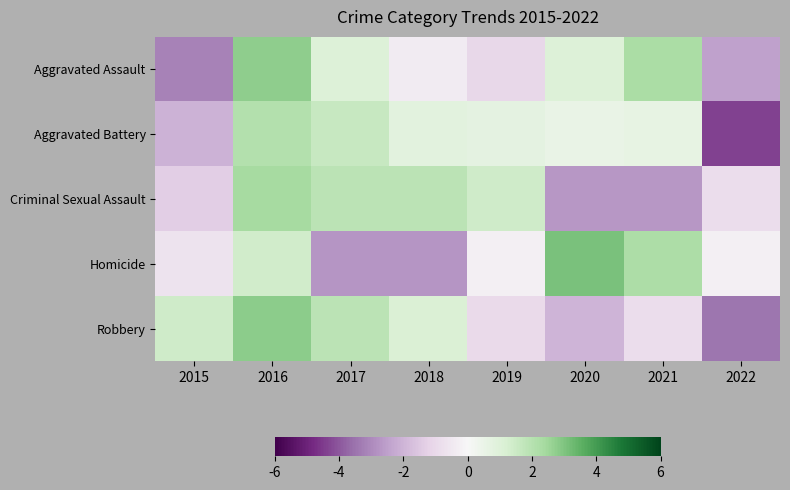

Reading left to right, transcribe all the data shown in this chart.

Aggravated Assault: 2015=-3.1	2016=2.7	2017=1.0	2018=-0.4	2019=-1.1	2020=1.0	2021=2.3	2022=-2.5
Aggravated Battery: 2015=-2.0	2016=2.1	2017=1.6	2018=0.8	2019=0.7	2020=0.5	2021=0.6	2022=-4.4
Criminal Sexual Assault: 2015=-1.3	2016=2.4	2017=1.9	2018=1.9	2019=1.4	2020=-2.7	2021=-2.7	2022=-0.9
Homicide: 2015=-0.7	2016=1.4	2017=-2.7	2018=-2.7	2019=-0.3	2020=3.1	2021=2.2	2022=-0.3
Robbery: 2015=1.4	2016=2.8	2017=1.9	2018=1.1	2019=-1.0	2020=-2.0	2021=-0.9	2022=-3.4